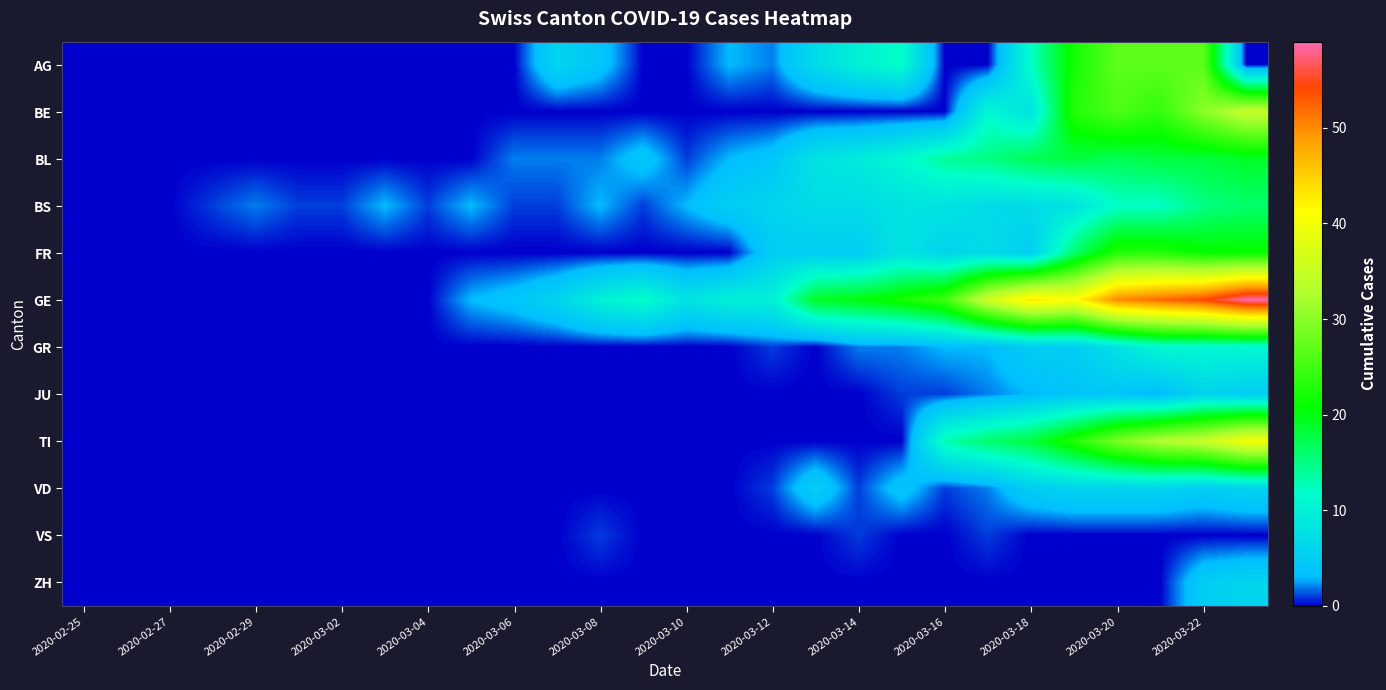

At how many categories does at least one series exceed 53?

2